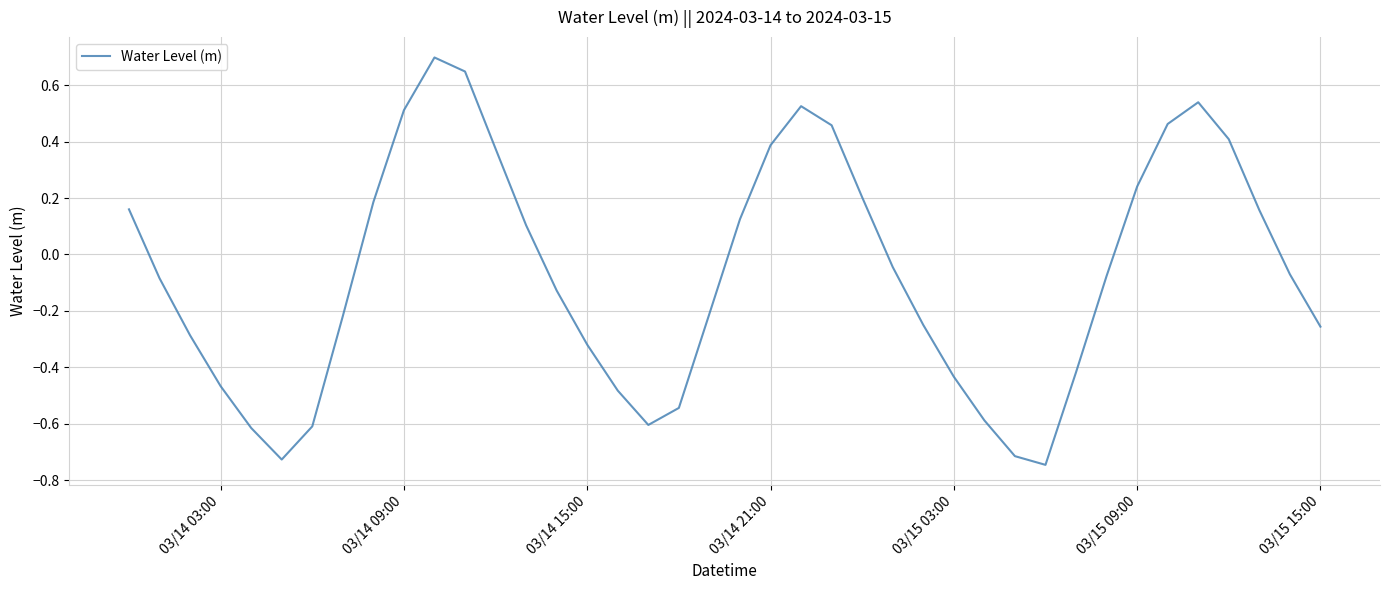

What is the greatest value displayed?

0.7